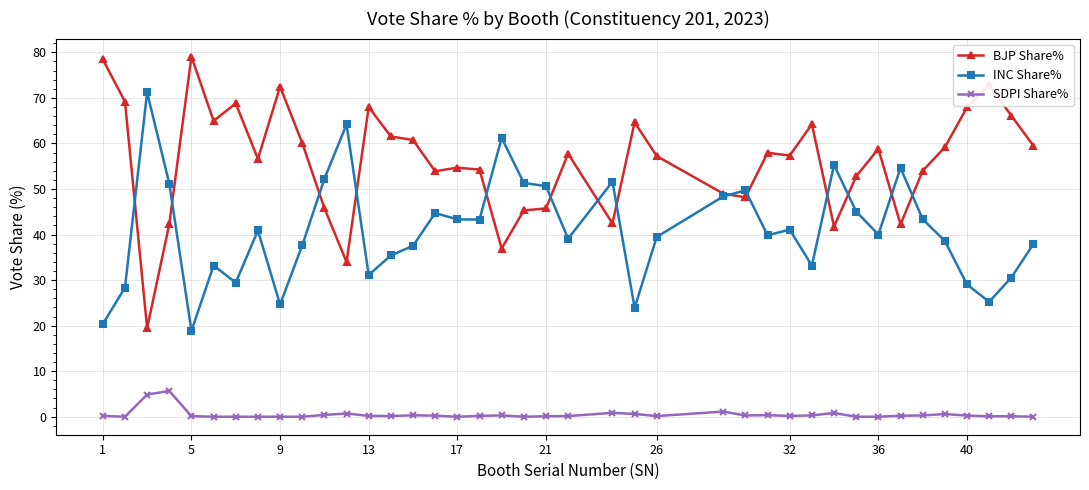

Which series has the widest spread of values?

BJP Share%